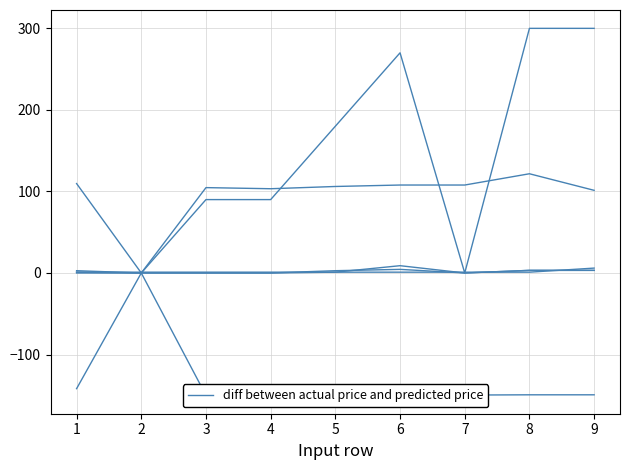

Reading right to left, list all the values displayed in this chart.

Footprint X: 9=101.4	8=121.7	7=107.9	6=107.9	5=106.1	4=103.3	3=104.7	2=0.0	1=109.6
Footprint Y: 9=-149.4	8=-149.4	7=-149.7	6=-145.6	5=-141.8	4=-143.5	3=-150.1	2=0.0	1=-141.8
Footprint Rot: 9=300.0	8=300.0	7=0.0	6=270.0	5=180.0	4=90.0	3=90.0	2=0.0	1=0.0
Footprint X-Size: 9=3.2	8=3.2	7=0.0	6=4.4	5=2.8	4=0.0	3=0.0	2=0.0	1=2.8
Footprint Y-Size: 9=3.2	8=3.2	7=0.0	6=8.9	5=1.0	4=0.0	3=0.0	2=0.0	1=1.0
Quantity Per PCB: 9=6.0	8=1.0	7=1.0	6=1.0	5=1.0	4=1.0	3=1.0	2=1.0	1=1.0